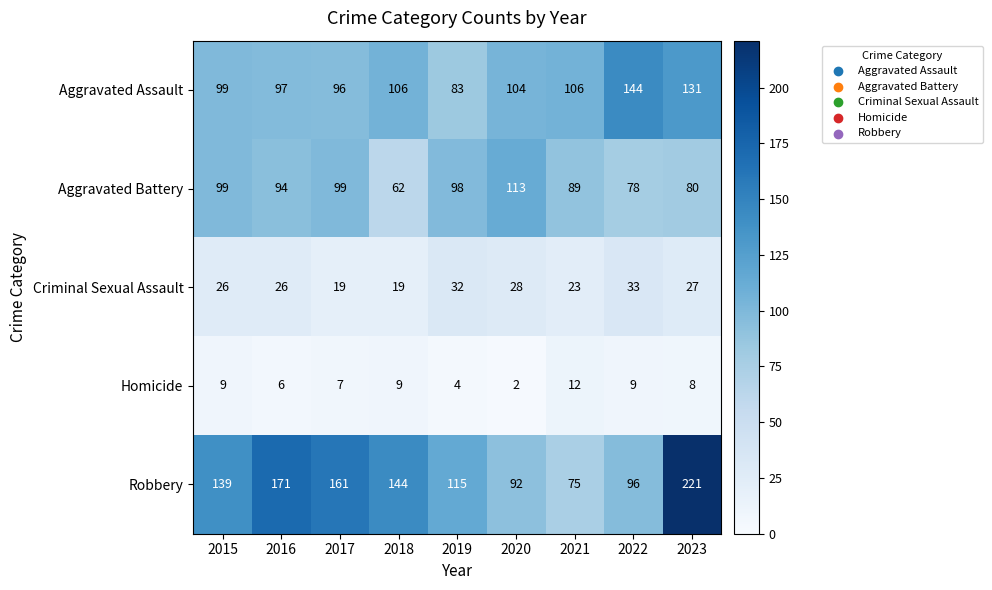

What is the difference between the highest and lowest values at 2018?

135